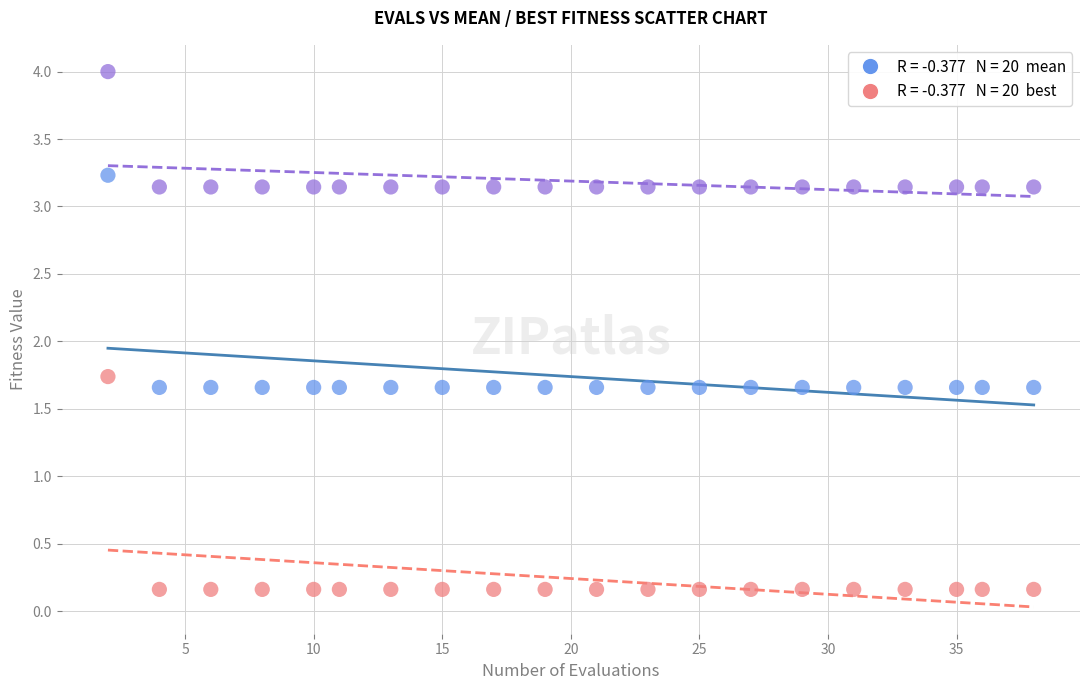

Across all data points, what is the range of Y values (max minus min)?

3.8